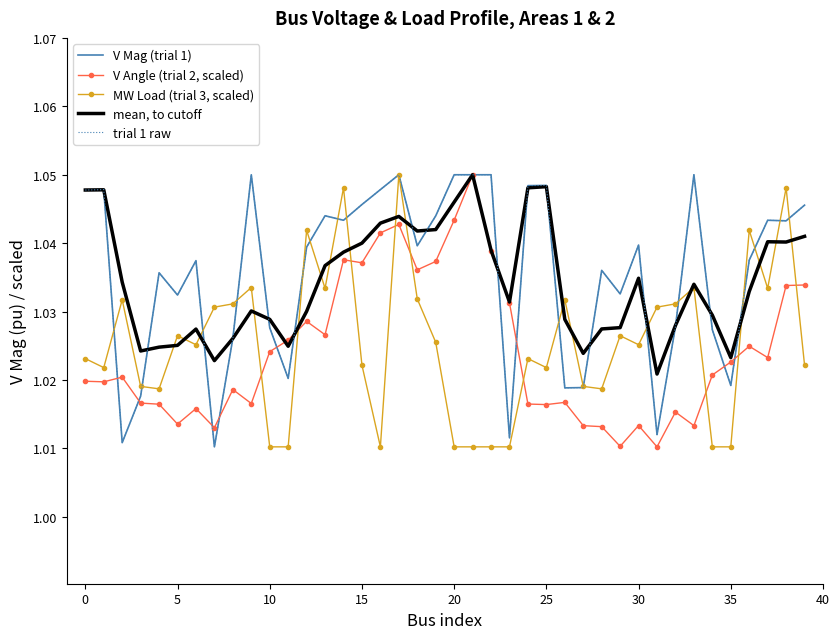

Which series ends up on top after the final intersection of V Angle (trial 2, scaled) and mean, to cutoff?

mean, to cutoff